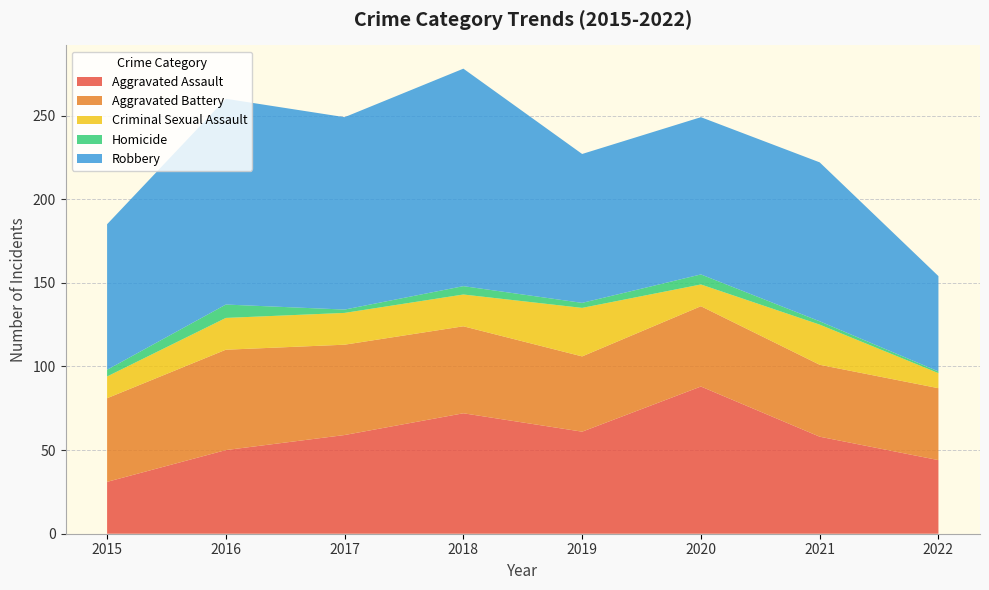

Reading left to right, extract all data points from this chart.

Aggravated Assault: 2015=31	2016=50	2017=59	2018=72	2019=61	2020=88	2021=58	2022=44
Aggravated Battery: 2015=50	2016=60	2017=54	2018=52	2019=45	2020=48	2021=43	2022=43
Criminal Sexual Assault: 2015=13	2016=19	2017=19	2018=19	2019=29	2020=13	2021=24	2022=9
Homicide: 2015=4	2016=8	2017=2	2018=5	2019=3	2020=6	2021=2	2022=1
Robbery: 2015=87	2016=123	2017=115	2018=130	2019=89	2020=94	2021=95	2022=57